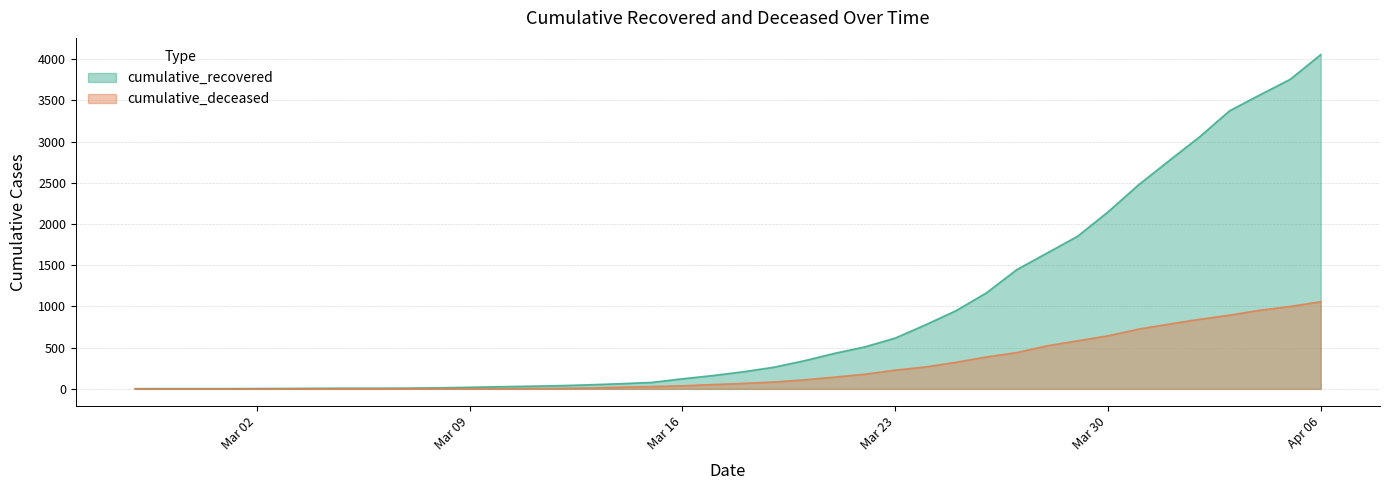

What is the minimum value for cumulative_recovered?

2